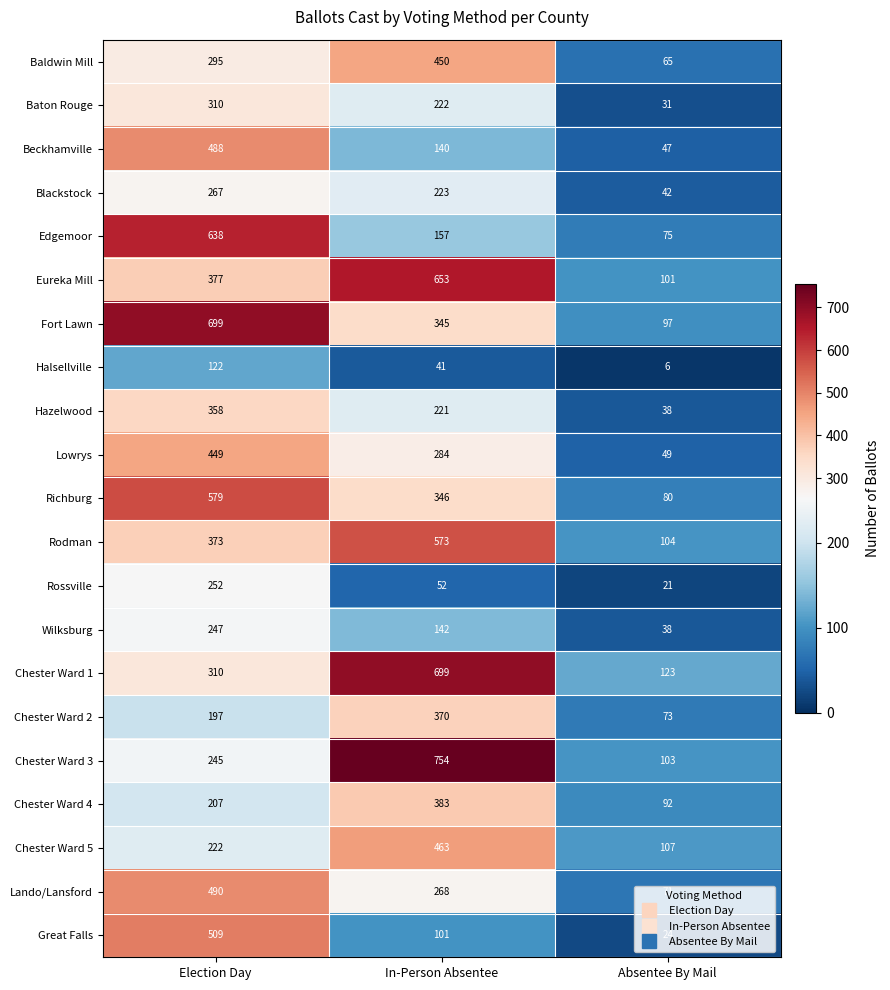

What is the difference between the Richburg values at Election Day and Absentee By Mail?

499